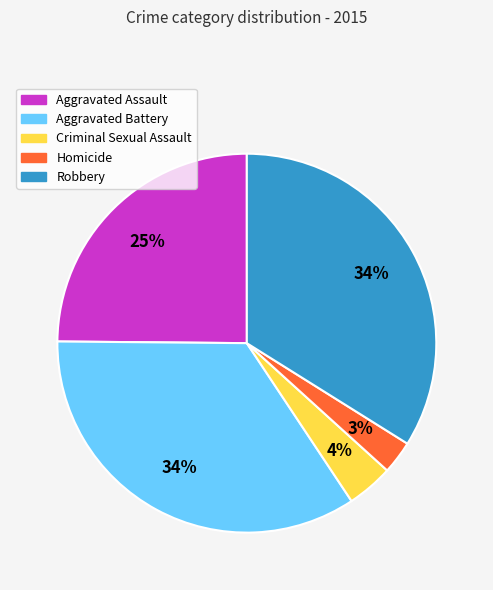

Approximately how many times larger is the value at Aggravated Battery compared to Robbery?

1.0